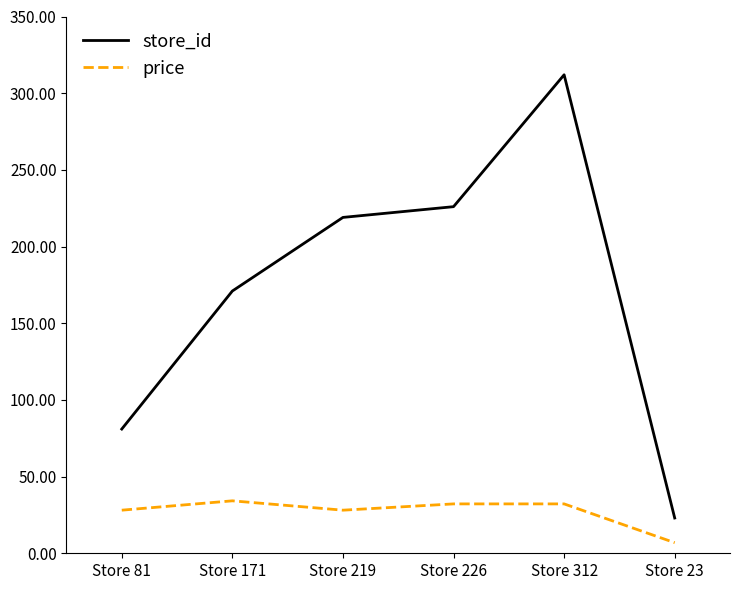

True or false: price has more than 2 points higher than both neighbors.

False